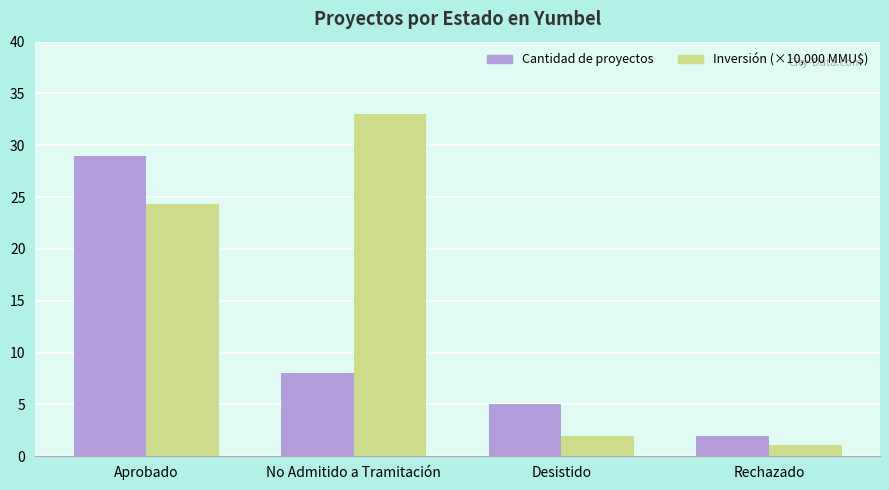

What is the difference between the Cantidad de proyectos values at Desistido and Aprobado?

24.0